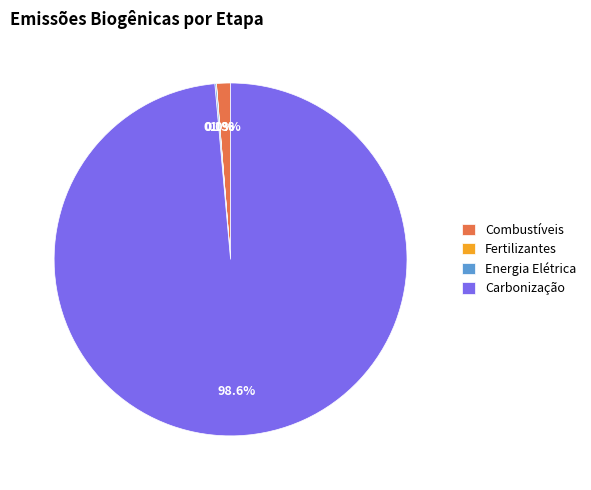

Is Carbonização the majority of the pie?

Yes